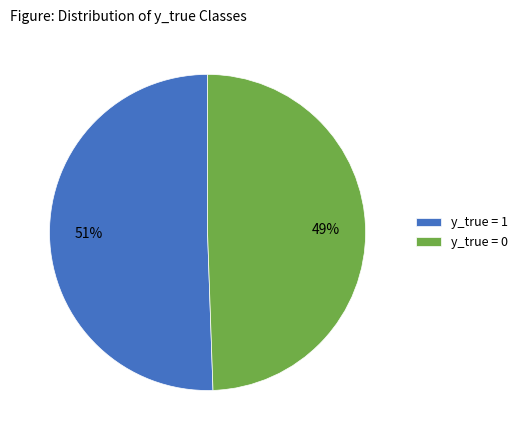

Is it true that y_true = 0 is 36% of the pie?

False